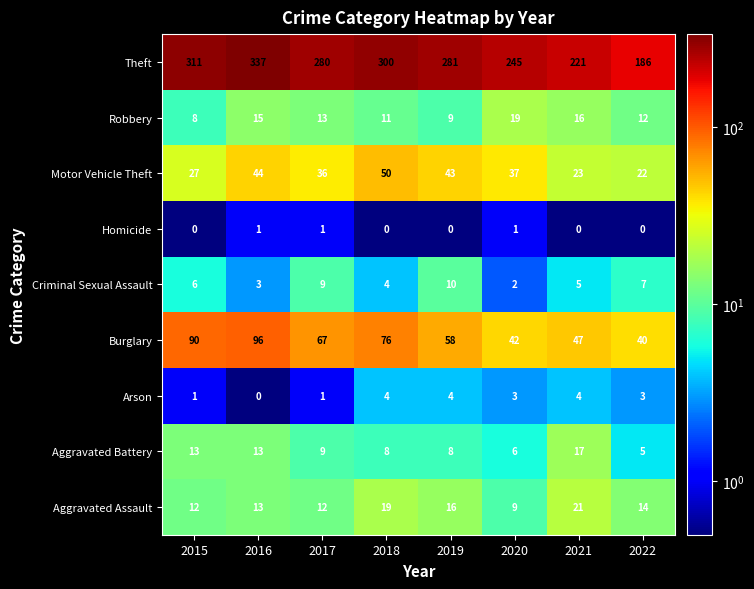

Which series changed the most between 2018 and 2019?

Theft